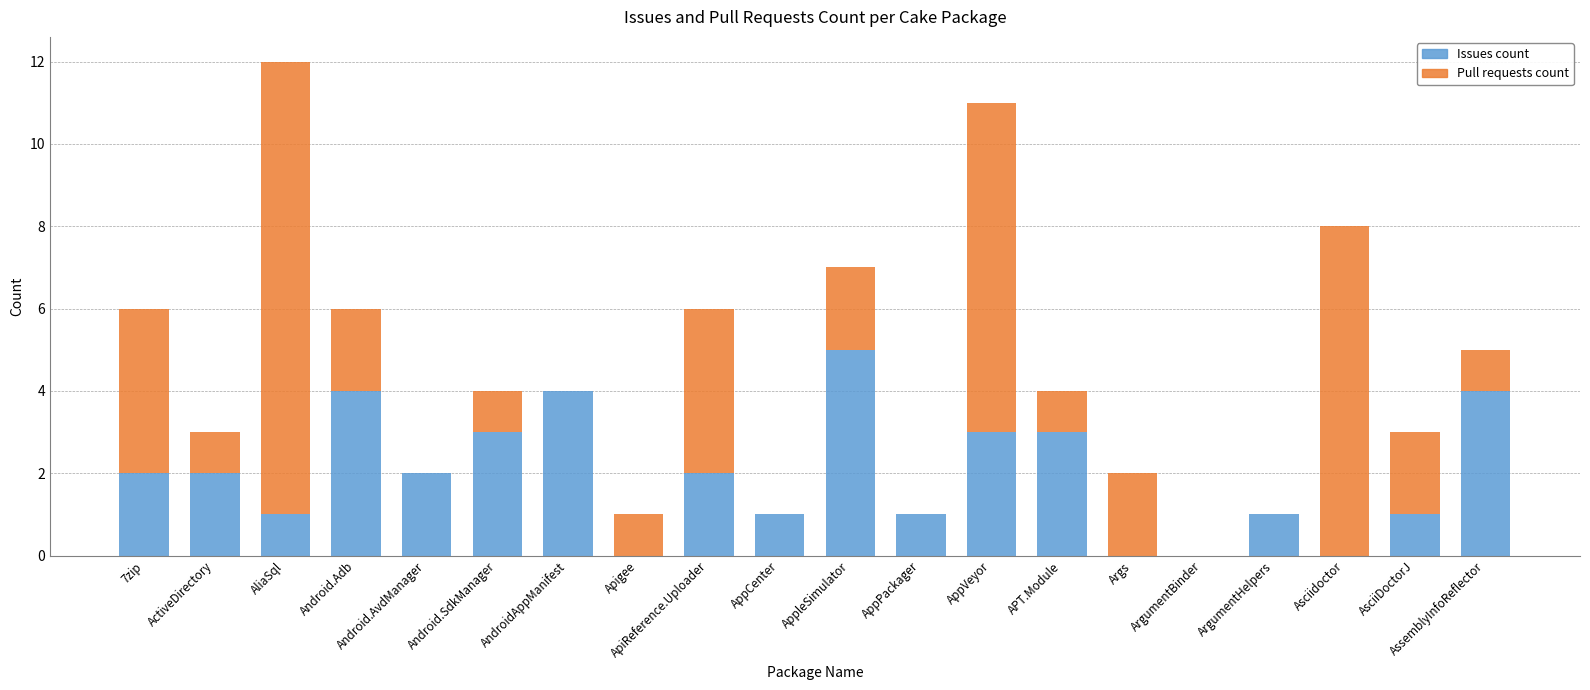

What is the highest value of the Issues count series?

5